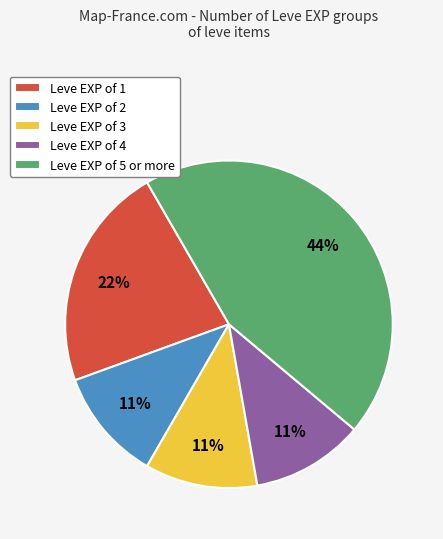

Is it true that Leve EXP of 2 is 20% of the pie?

False